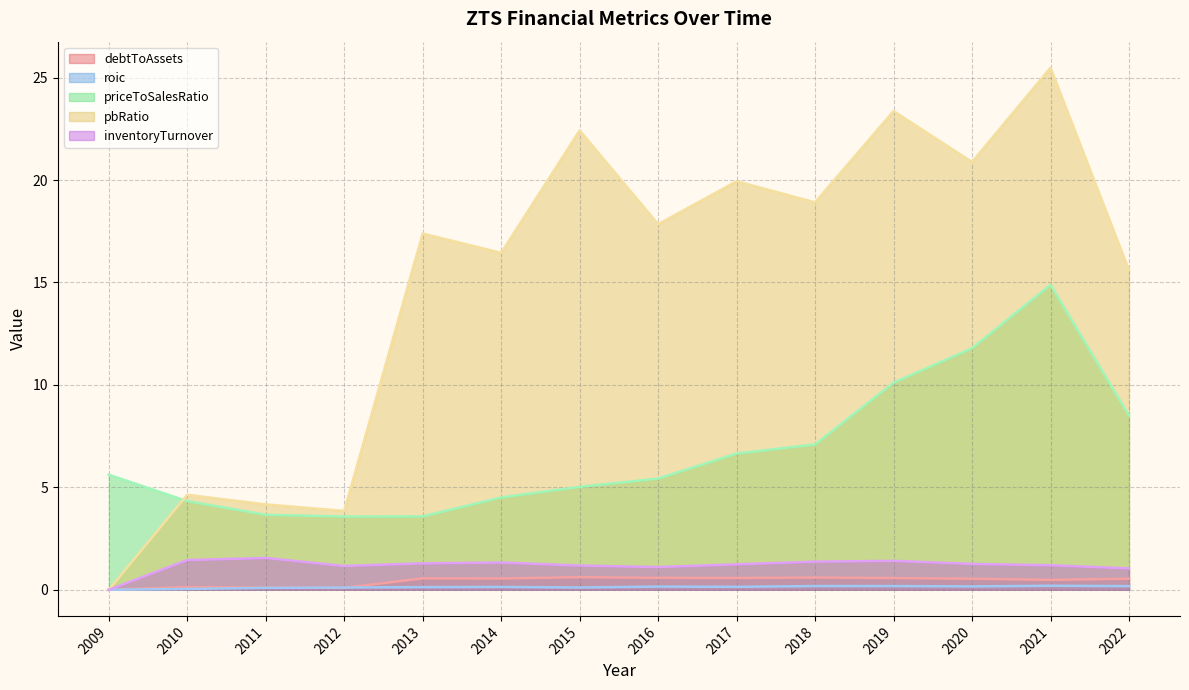

Which series changed the most between 2015 and 2022?

pbRatio